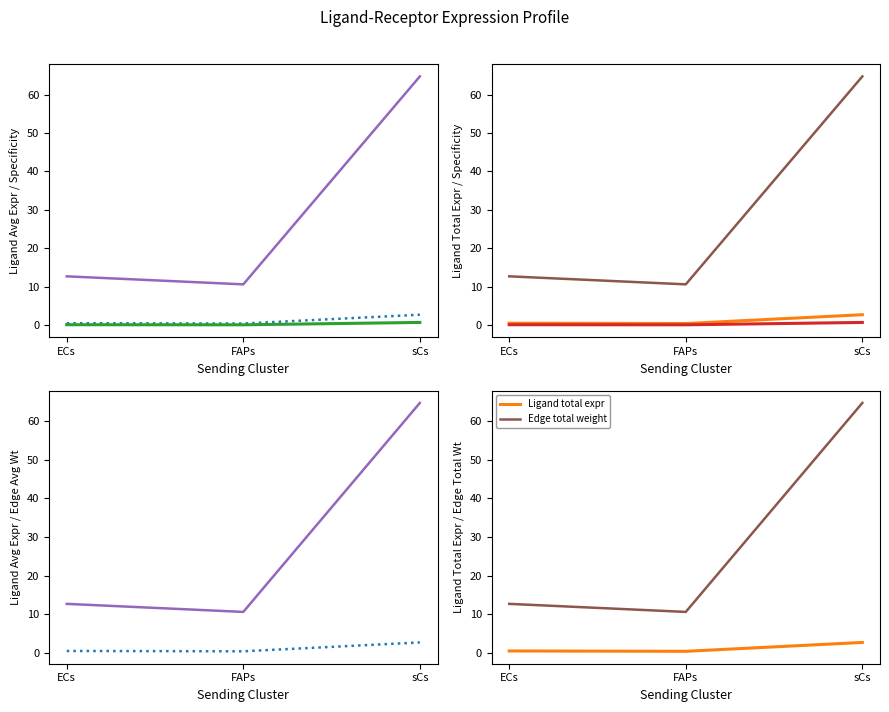

True or false: Ligand avg expr has a value of 0.8 at ECs.

False